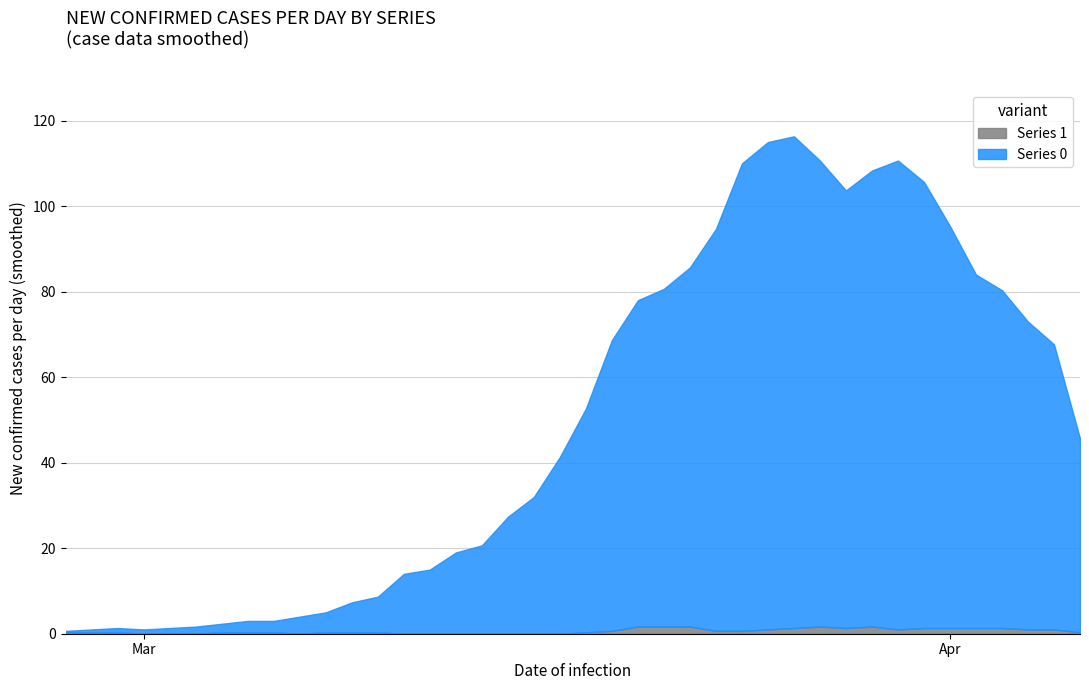

True or false: Series 1 has a value of 0 at 2020-03-01.

True